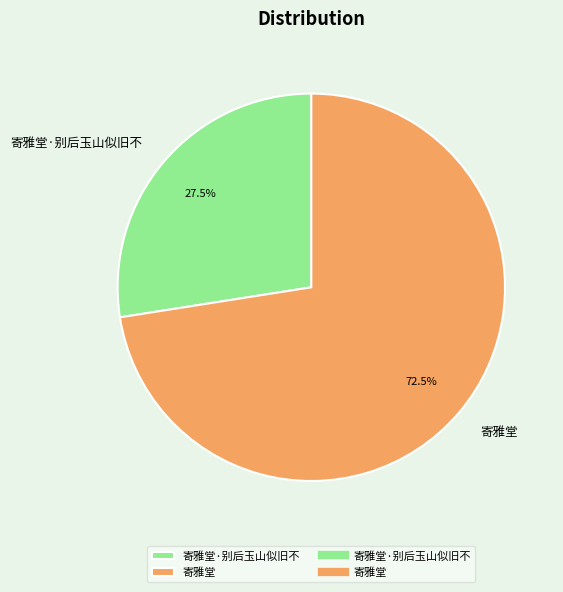

Which category has the smallest portion of the pie?

寄雅堂·别后玉山似旧不